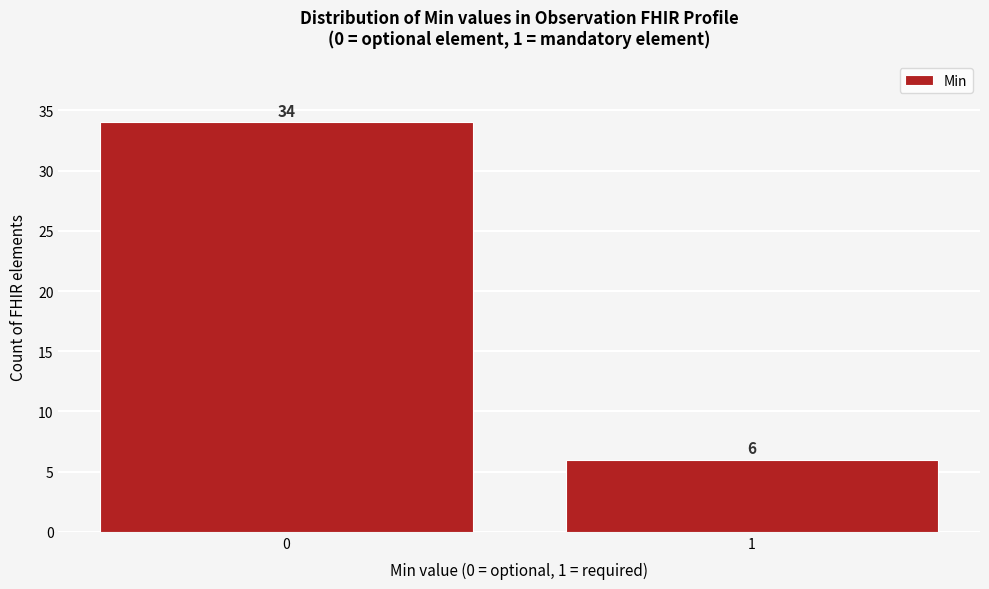

Reading left to right, list all the values displayed in this chart.

0=34	1=6